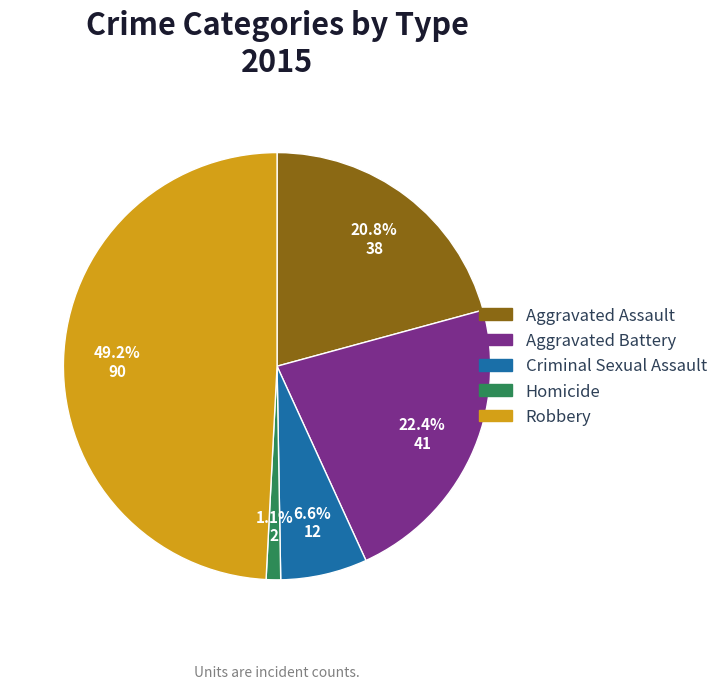

Is there any slice that represents more than half of the pie?

No